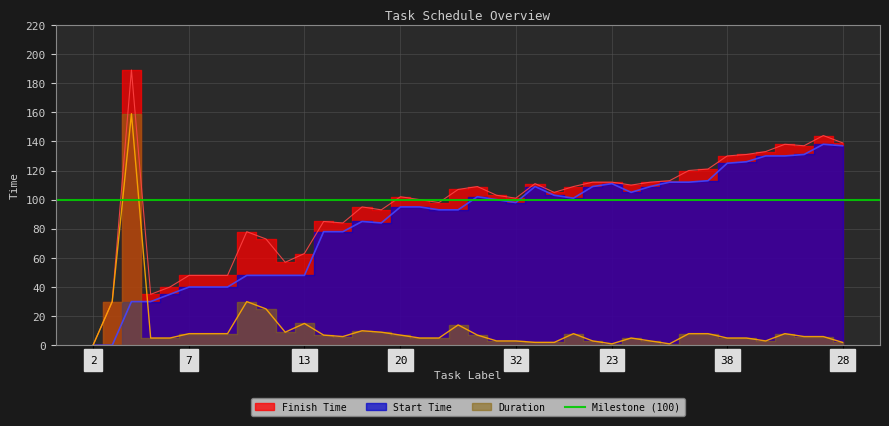

The value of Start Time at 25 is 190. True or false?

False